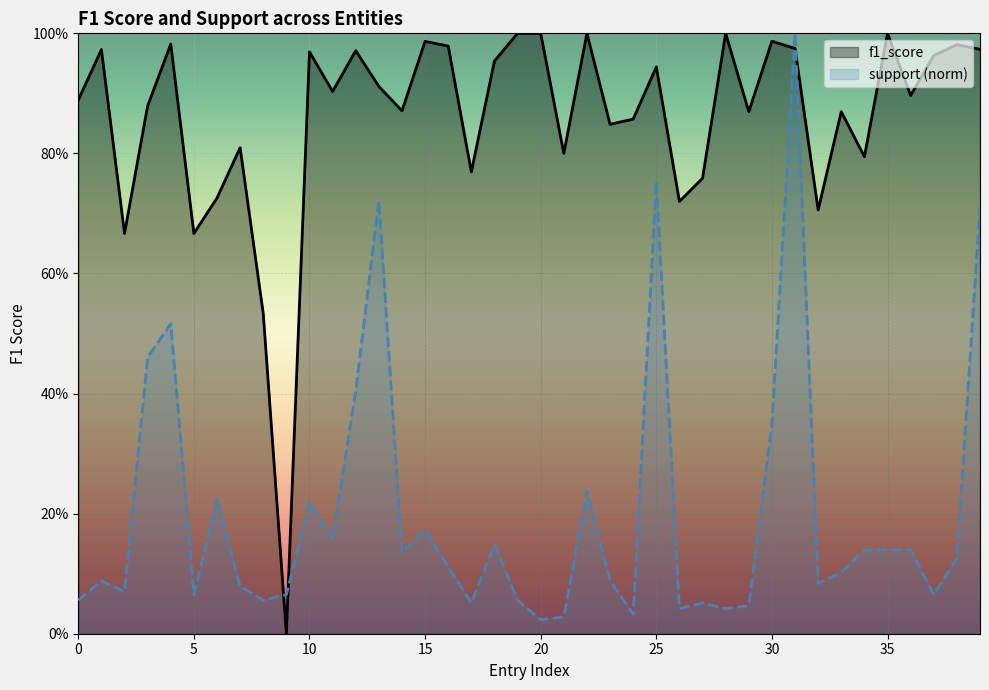

Which series ends up on top after the final intersection of support (norm) and f1_score?

f1_score